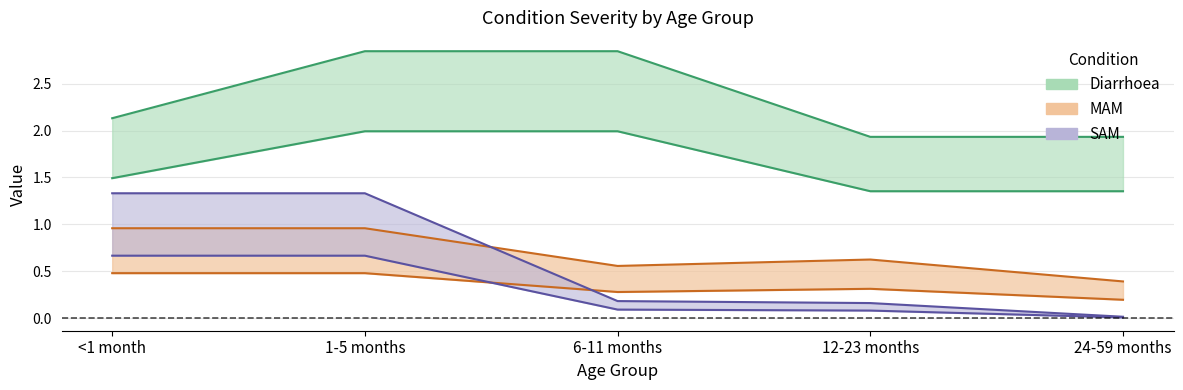

Reading left to right, what are all the values shown in this chart?

Diarrhoea: 2.1	2.8	2.8	1.9	1.9
MAM: 1.0	1.0	0.6	0.6	0.4
SAM: 1.3	1.3	0.2	0.2	0.0